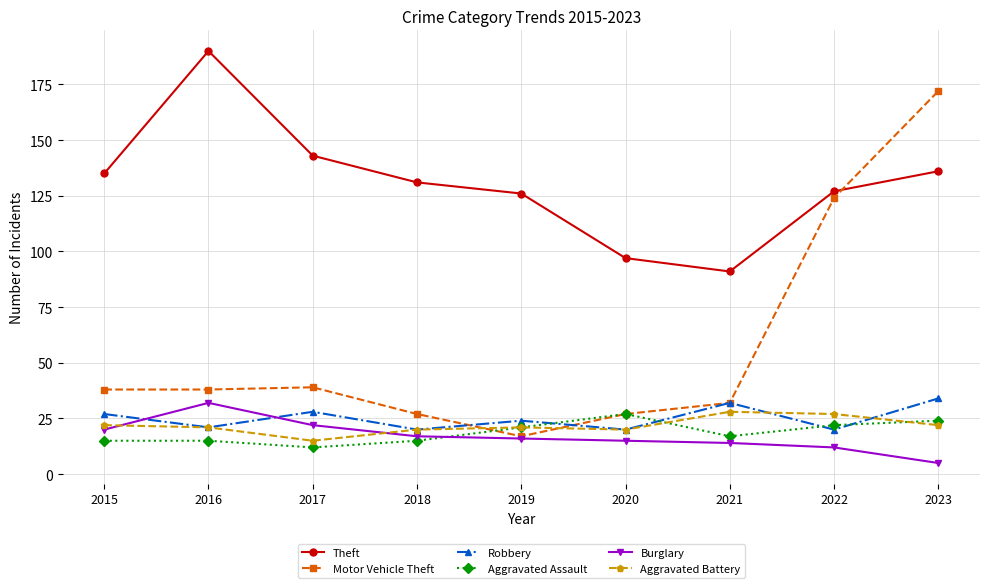

Which series has the largest total across all categories?

Theft